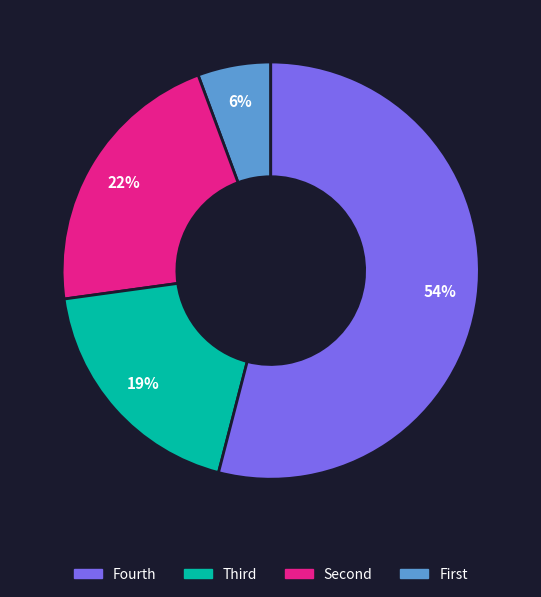

To the nearest percent, what is the average slice percentage?

25%